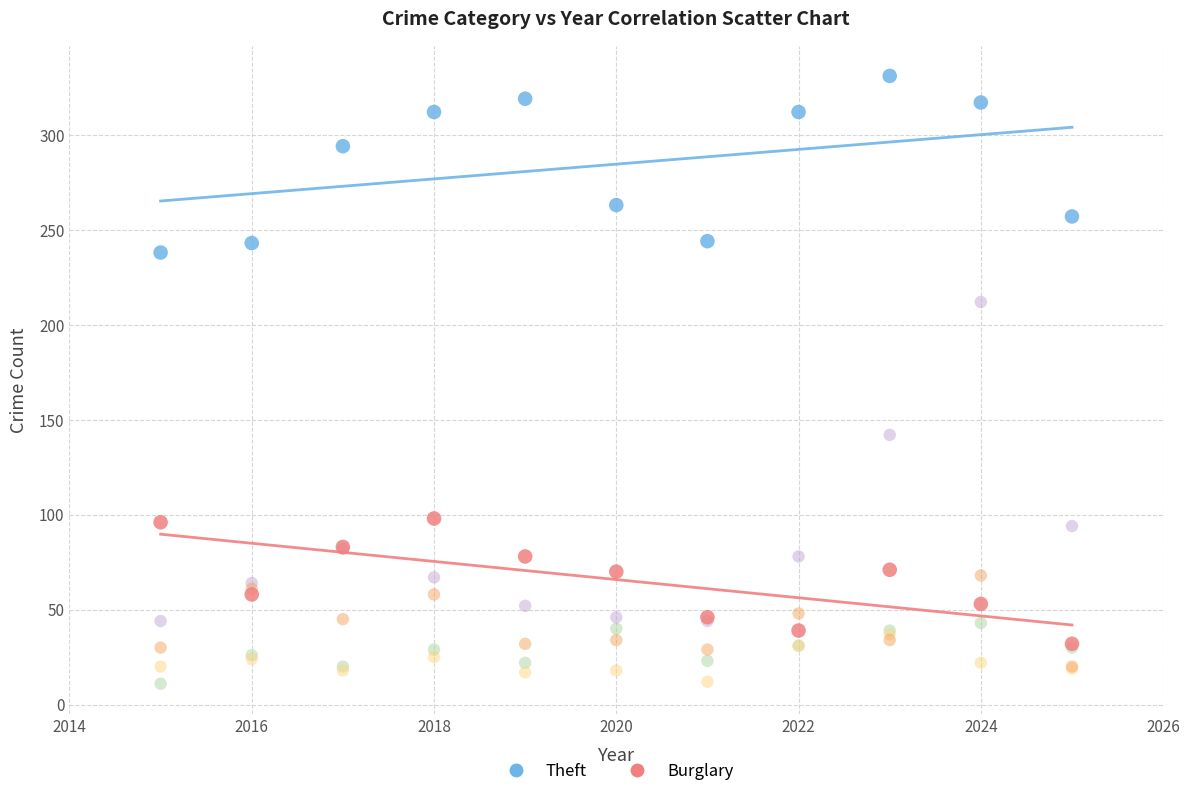

Across all series, what Y value is closest to 171?

142